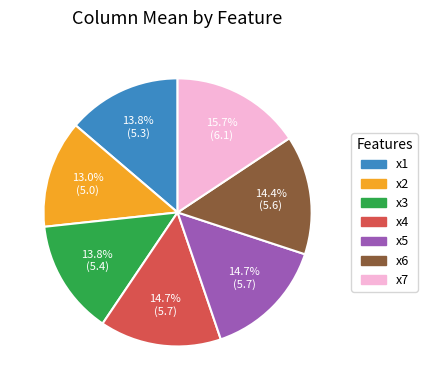

Does x1 represent more than half of the total?

No